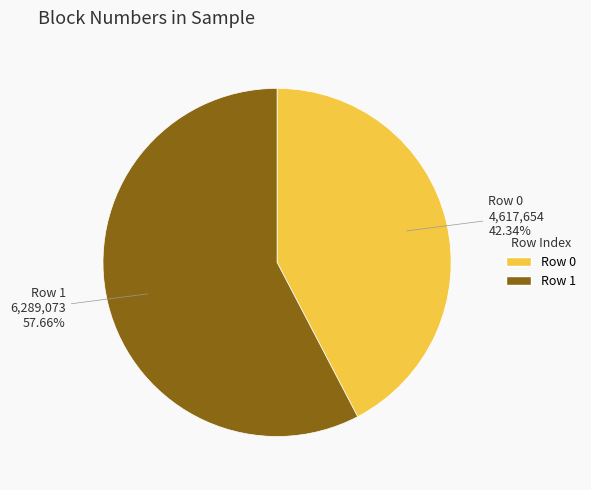

Is there a majority slice in this chart?

Yes